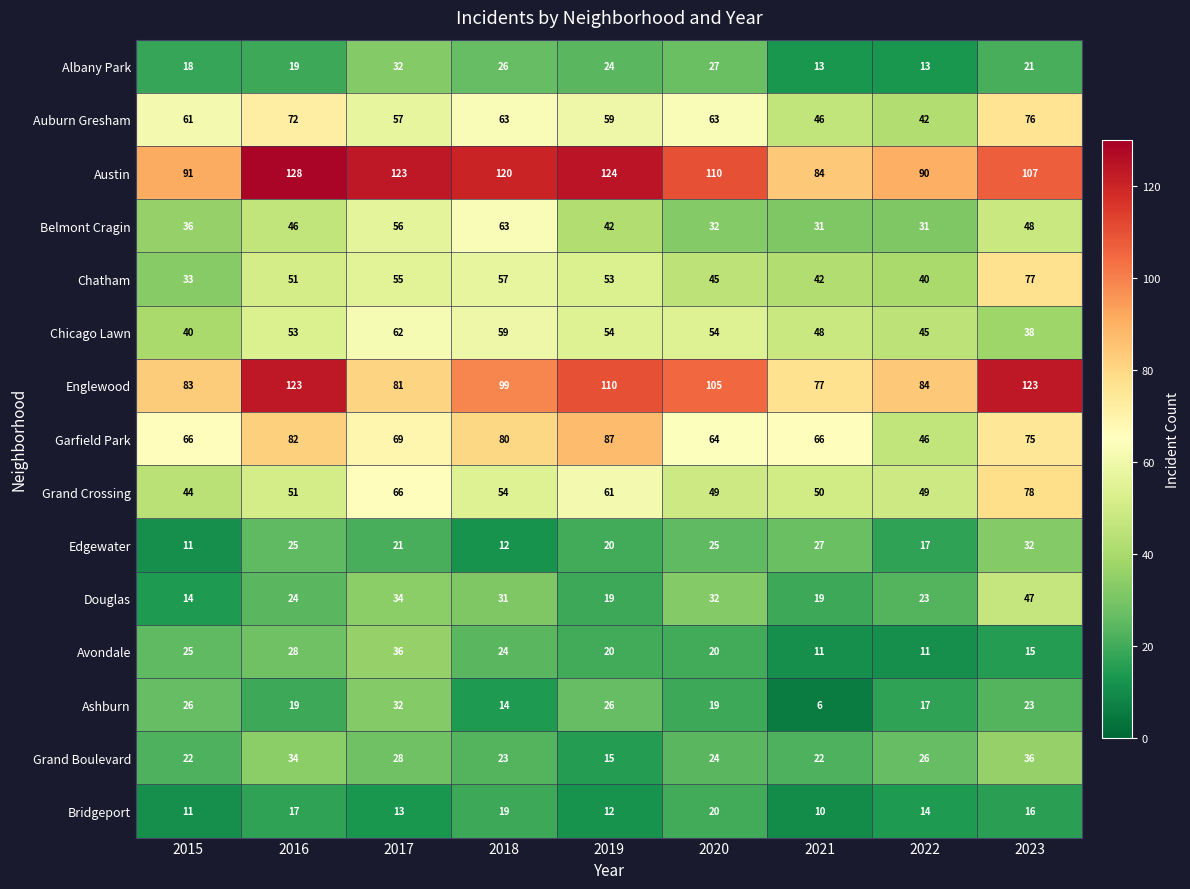

What is the difference between the maximum and minimum values in the Auburn Gresham series?

34